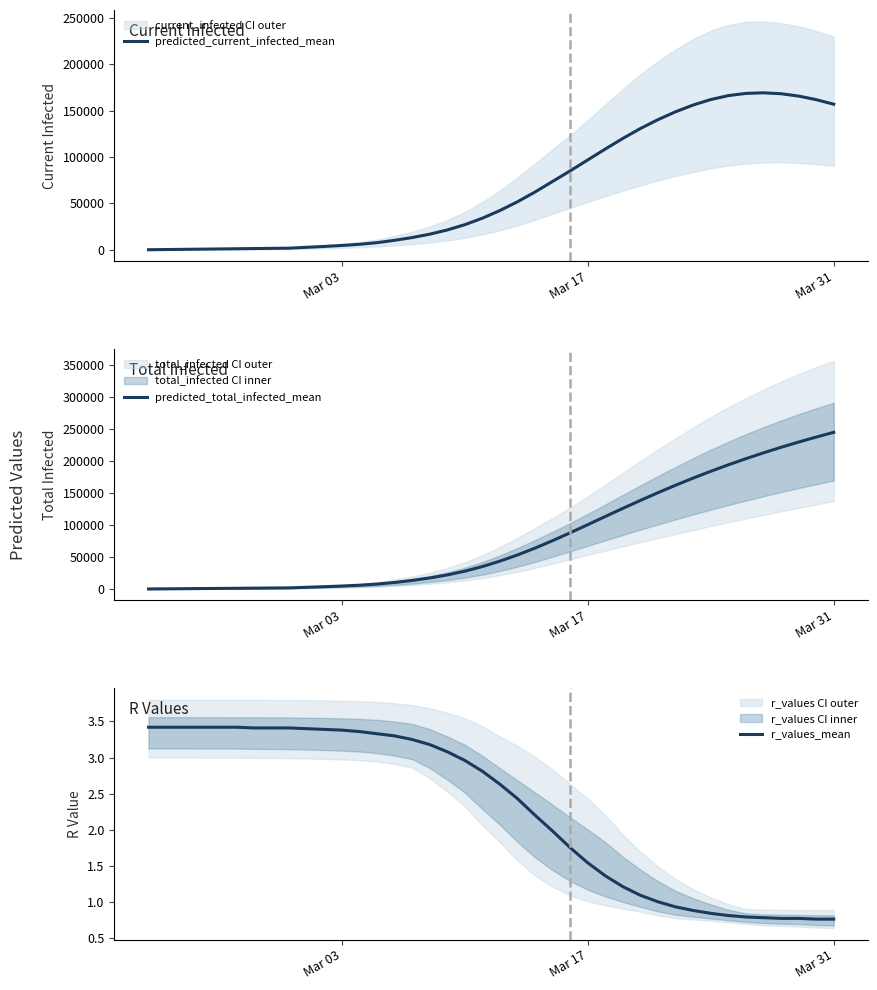

What is the difference between the maximum and minimum values in the predicted_total_infected_mean series?

244643